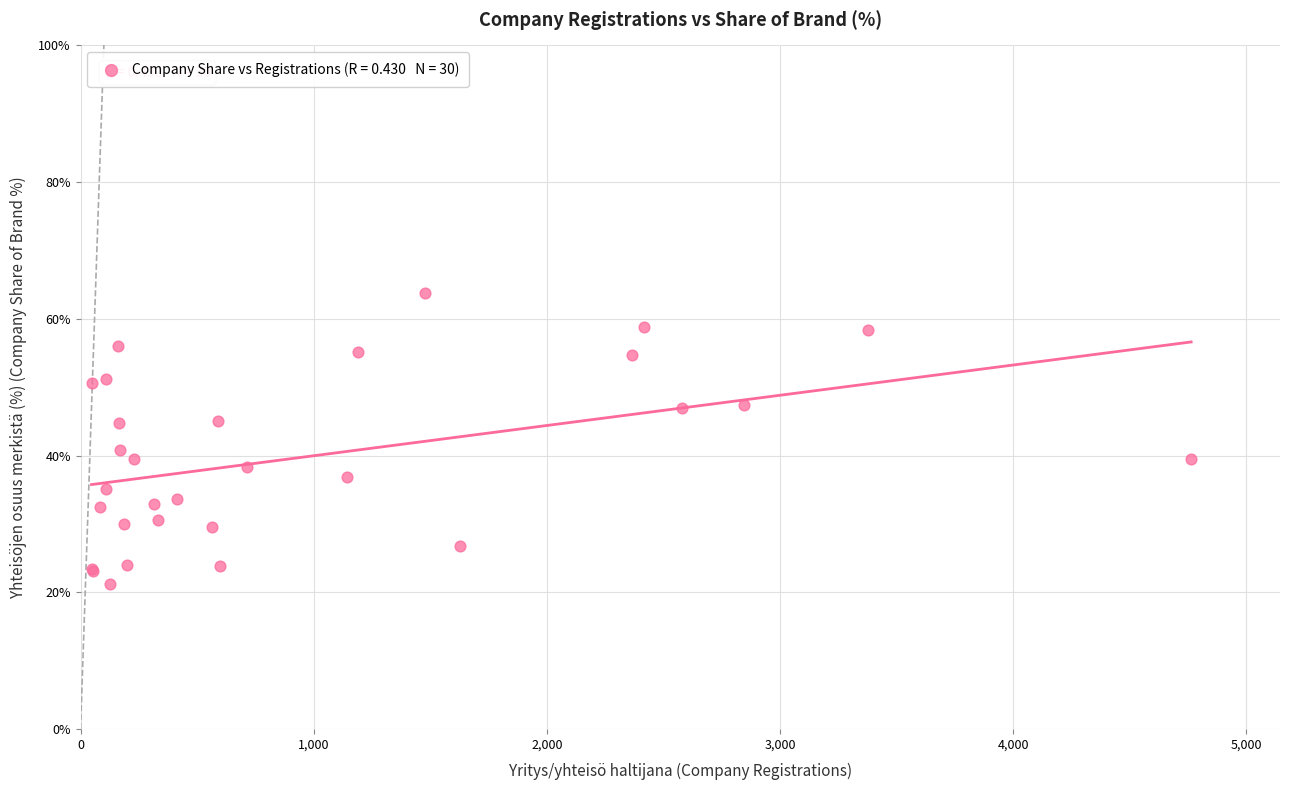

What Y value in the scatter plot is closest to 42?

40.8